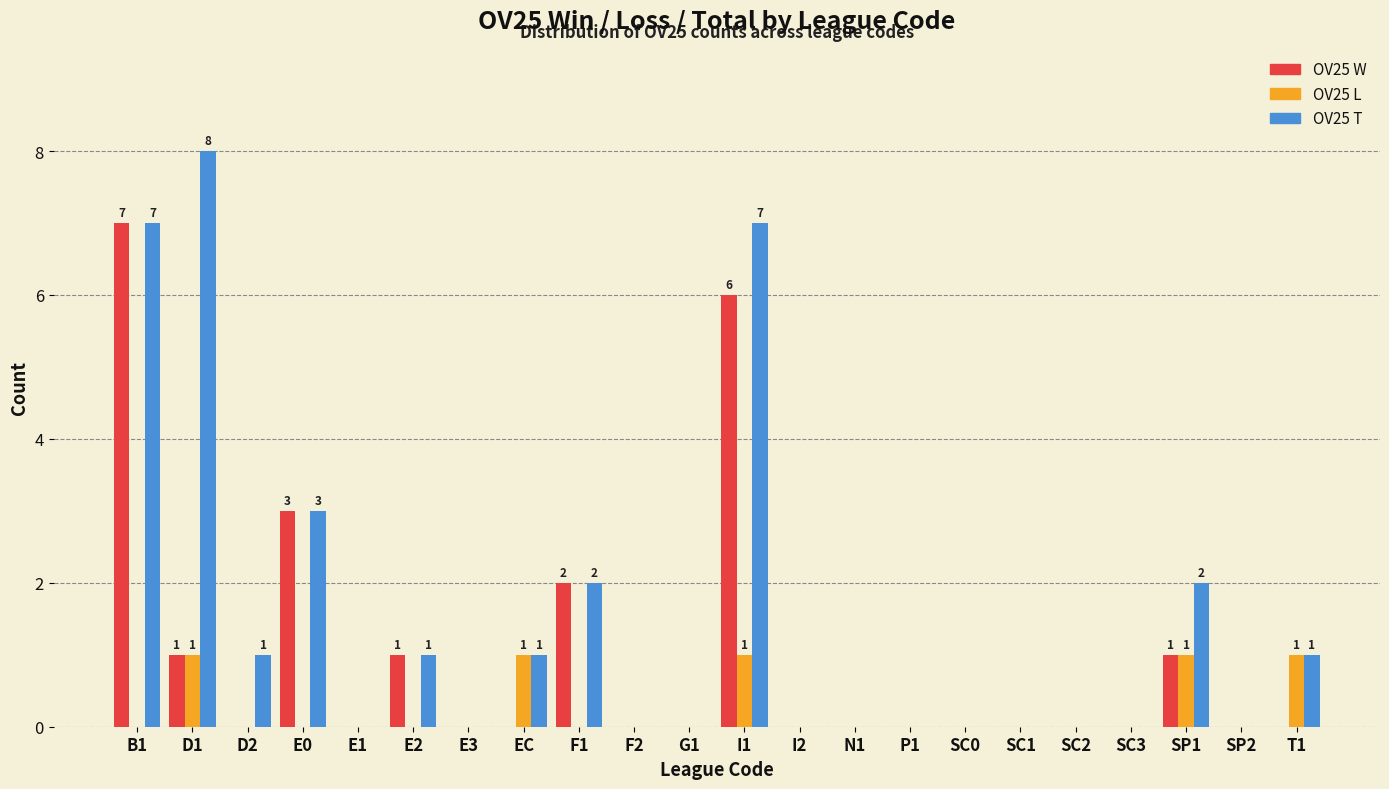

What is the maximum value shown in the chart?

8